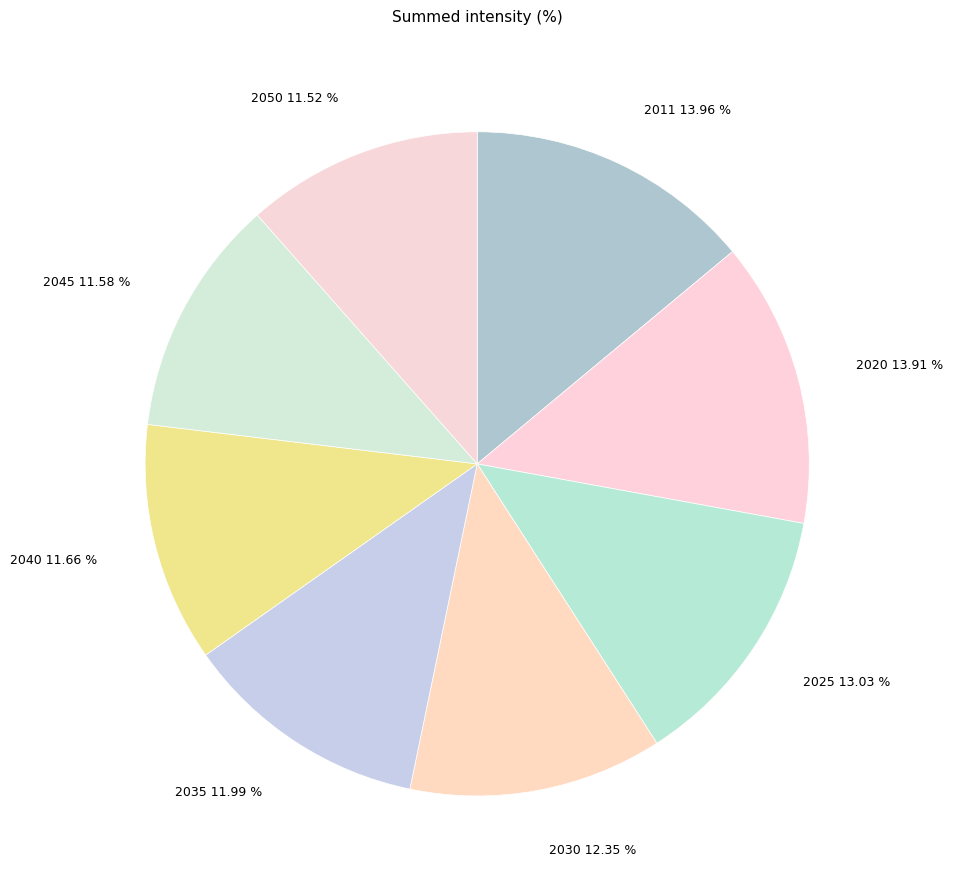

What percentage is the 2035 slice, to the nearest percent?

12%